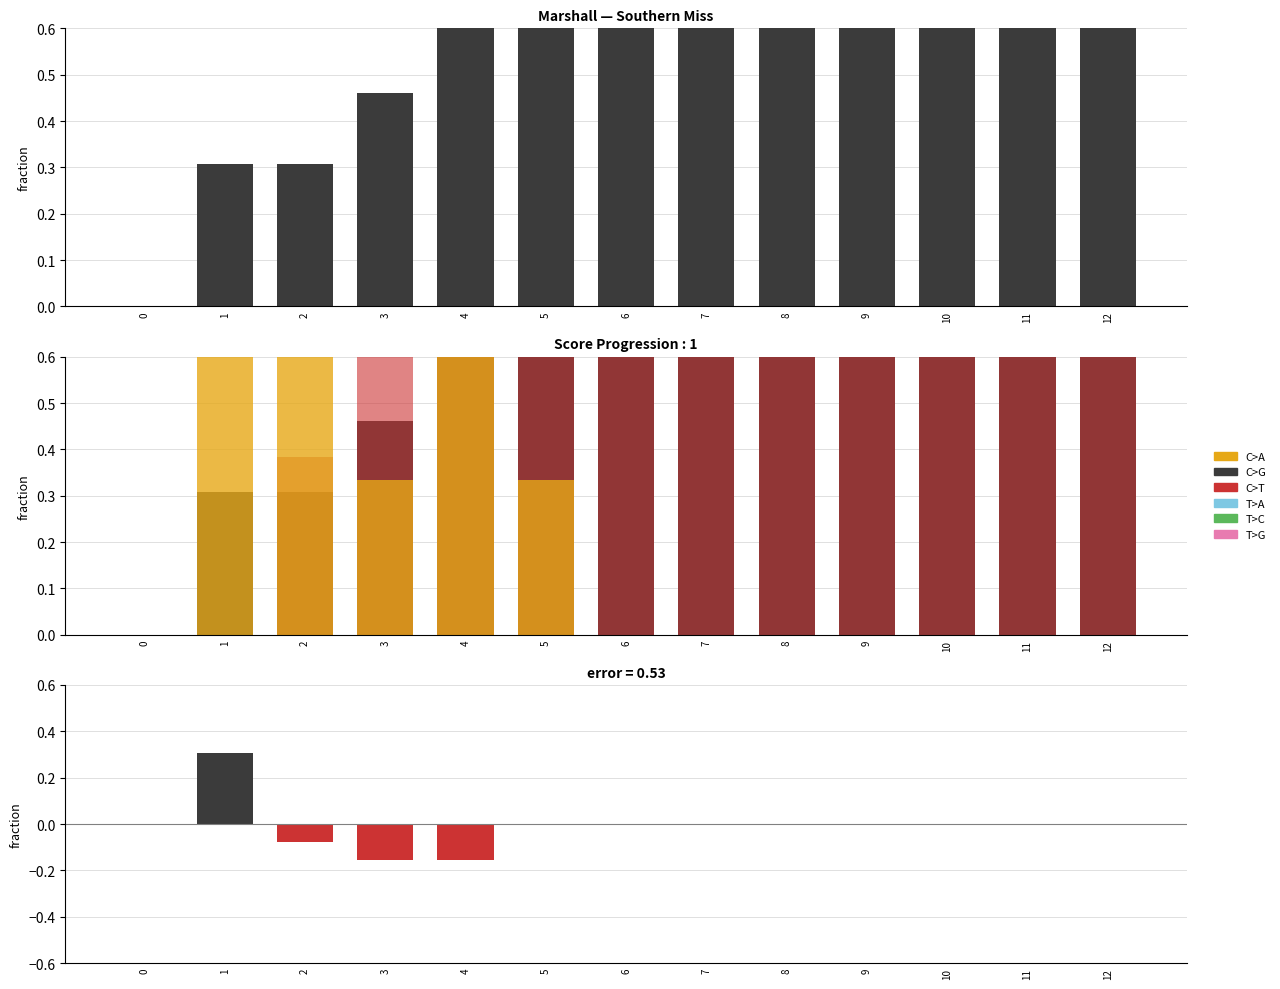

Reading left to right, what are all the values shown in this chart?

Away Score: 0=0.0	1=0.3	2=0.3	3=0.5	4=0.8	5=1.0	6=1.0	7=1.0	8=1.0	9=1.0	10=1.0	11=1.0	12=1.0
Home Score: 0=0.0	1=0.0	2=0.4	3=0.6	4=1.0	5=1.0	6=1.0	7=1.0	8=1.0	9=1.0	10=1.0	11=1.0	12=1.0
Scoring Pos.: 0=0.0	1=0.7	2=0.7	3=0.3	4=1.0	5=0.3	6=0.0	7=0.0	8=0.0	9=0.0	10=0.0	11=0.0	12=0.0
Score Diff (Away-Home): 0=0.0	1=0.3	2=-0.1	3=-0.2	4=-0.2	5=0.0	6=0.0	7=0.0	8=0.0	9=0.0	10=0.0	11=0.0	12=0.0